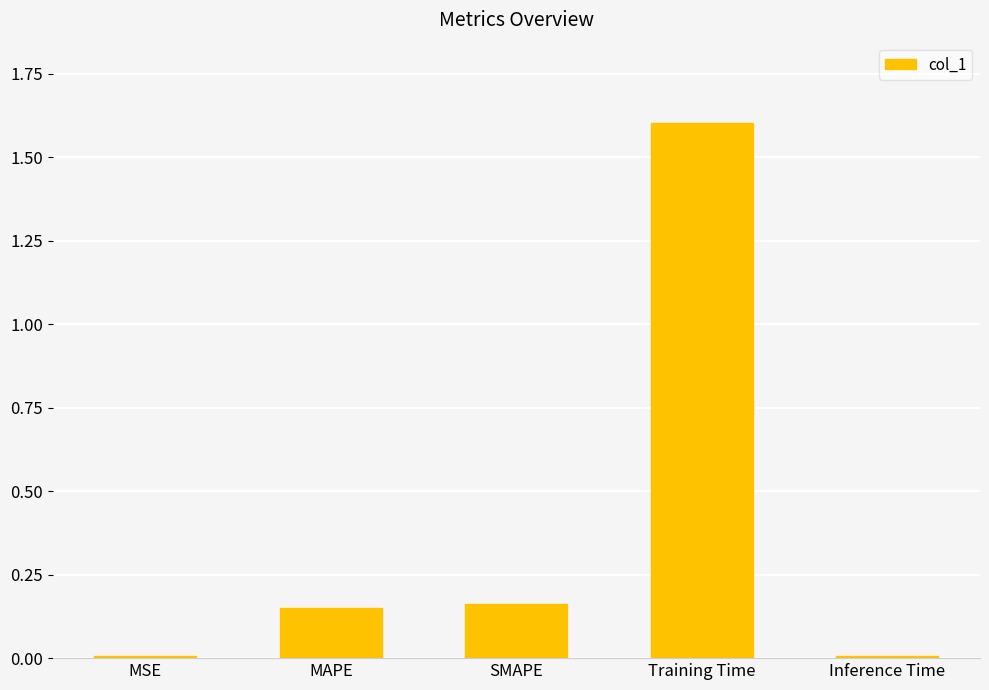

Between Inference Time and Training Time, which is larger?

Training Time